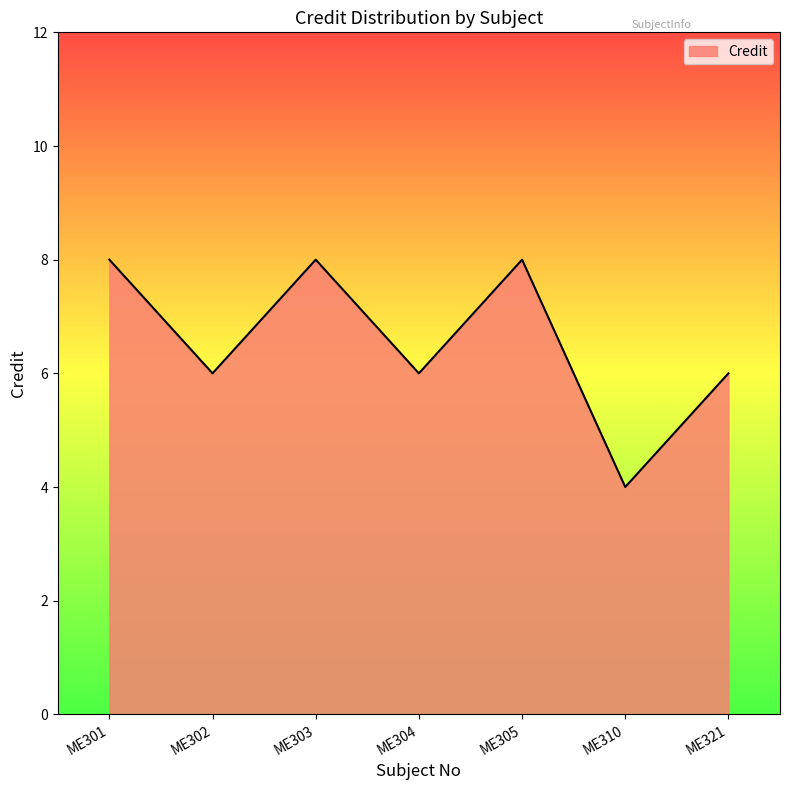

Approximately how many times larger is the value at ME303 compared to ME301?

1.0